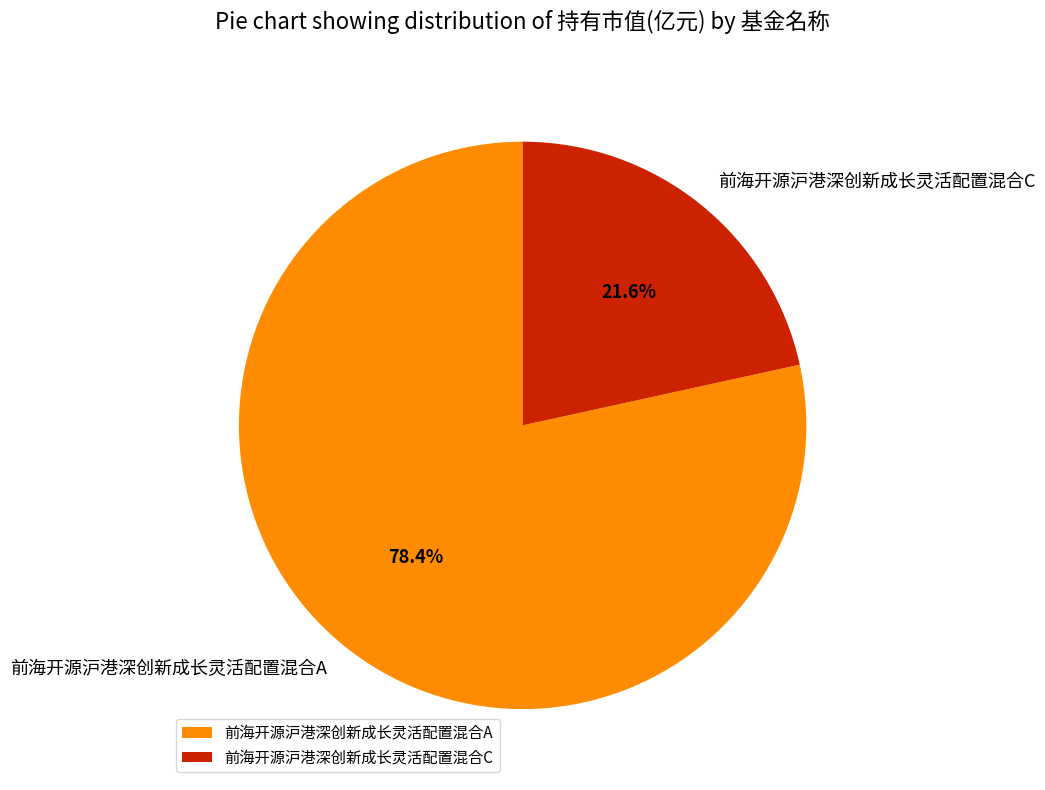

The 前海开源沪港深创新成长灵活配置混合C slice represents 30% of the pie. True or false?

False